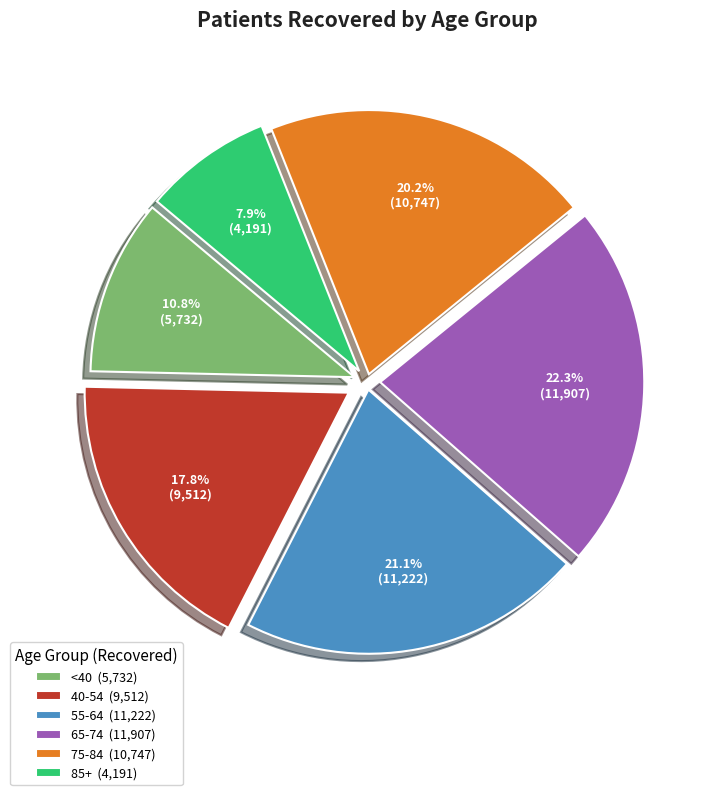

To the nearest percent, what is the average slice percentage?

17%